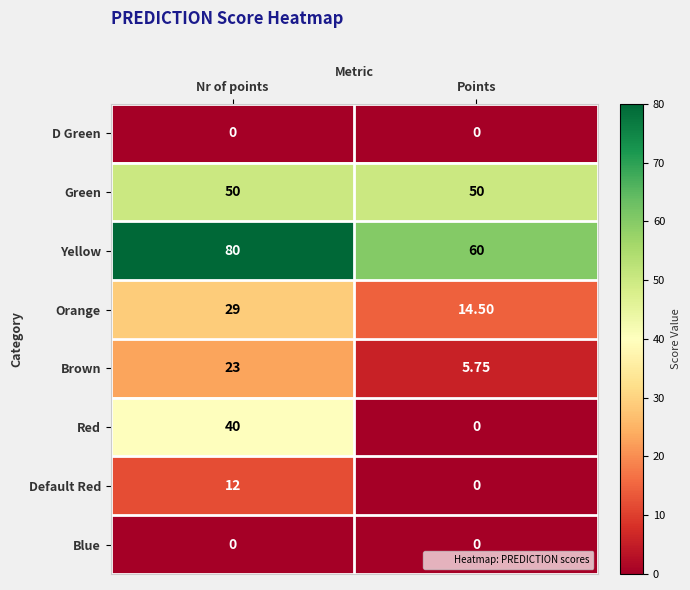

Which series has the largest range (max minus min)?

Red